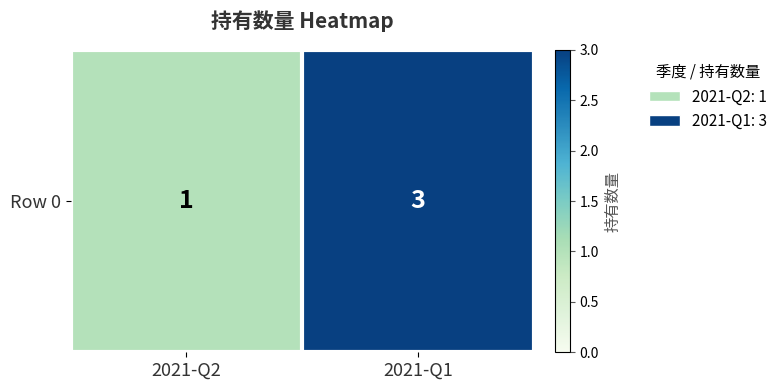

Which has a higher value, 2021-Q2 or 2021-Q1?

2021-Q1